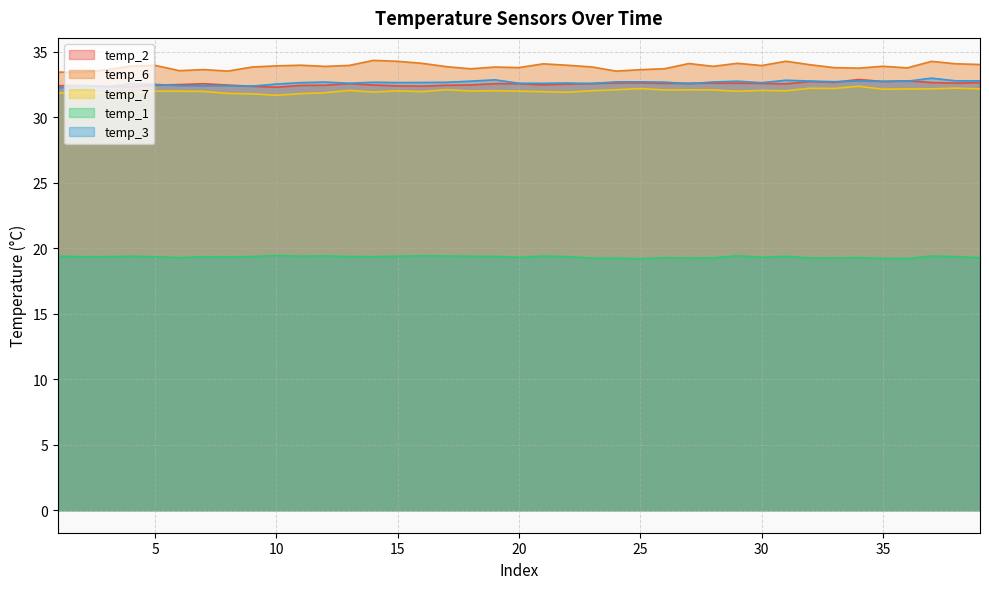

True or false: temp_6 and temp_2 intersect in this chart.

False